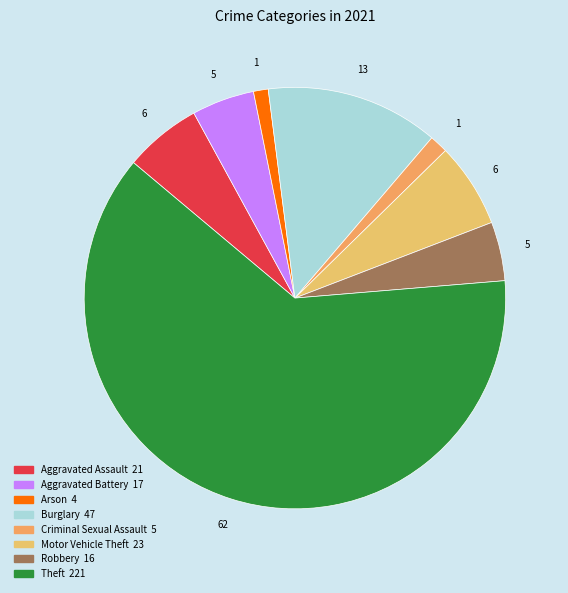

Count the number of slices in the pie.

8